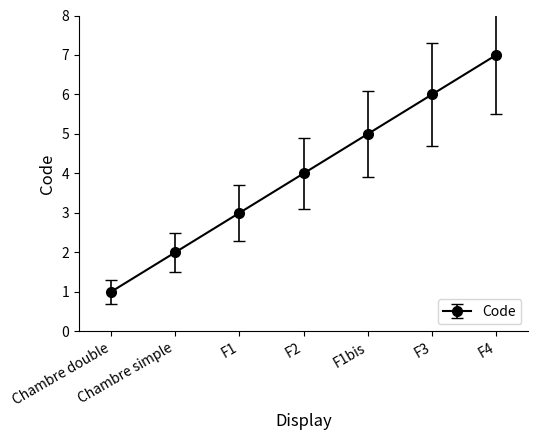

List the labels in order of value, largest first.

F4, F3, F1bis, F2, F1, Chambre simple, Chambre double